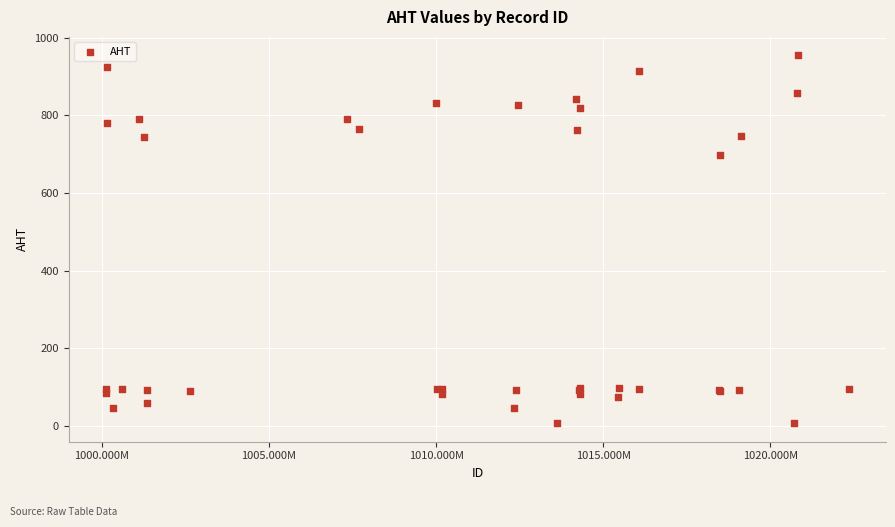

What Y value in the scatter plot is closest to 481?

699